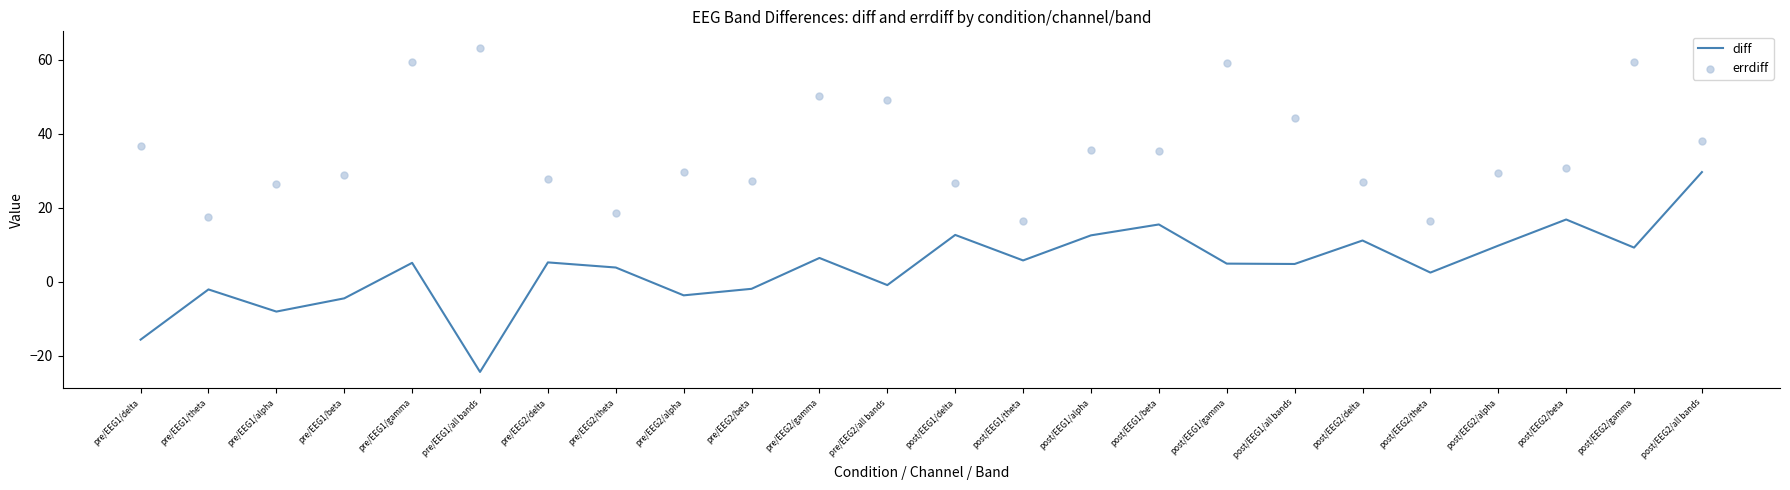

What is the total value across all series at post/EEG1/theta?

22.2